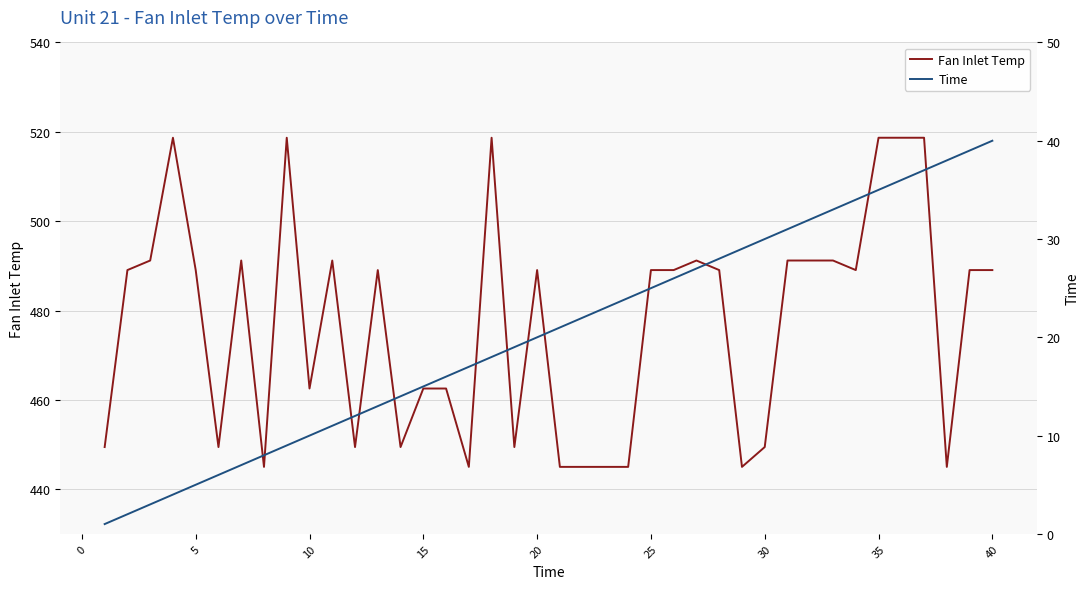

What is the maximum value for Fan Inlet Temp?

518.7